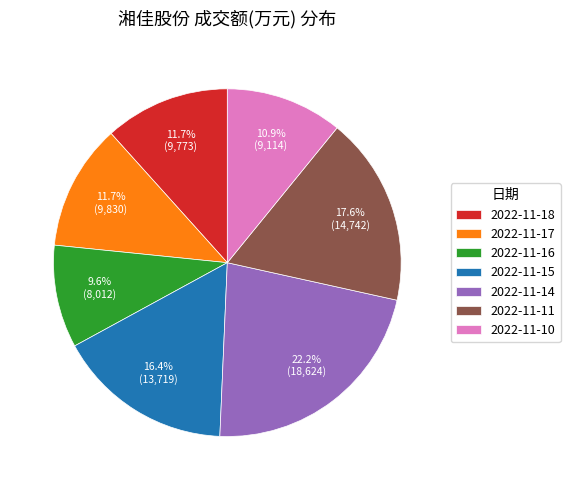

Do 2022-11-16 and 2022-11-10 together represent more than half of the pie?

No